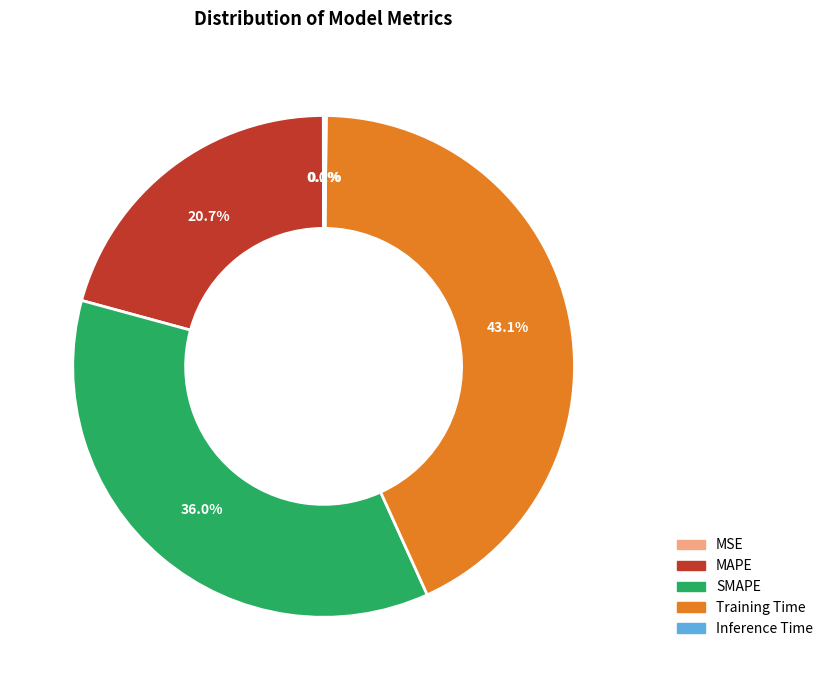

Which slice is the largest?

Training Time